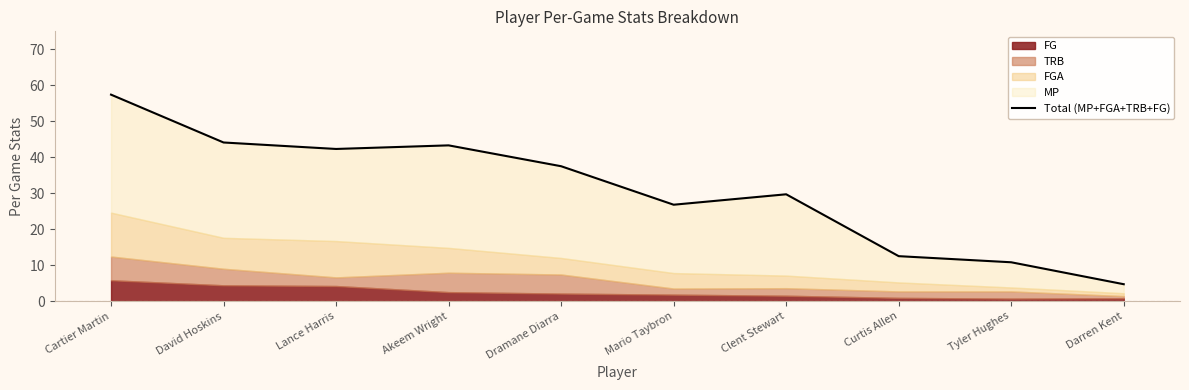

How many values are below 37?

5